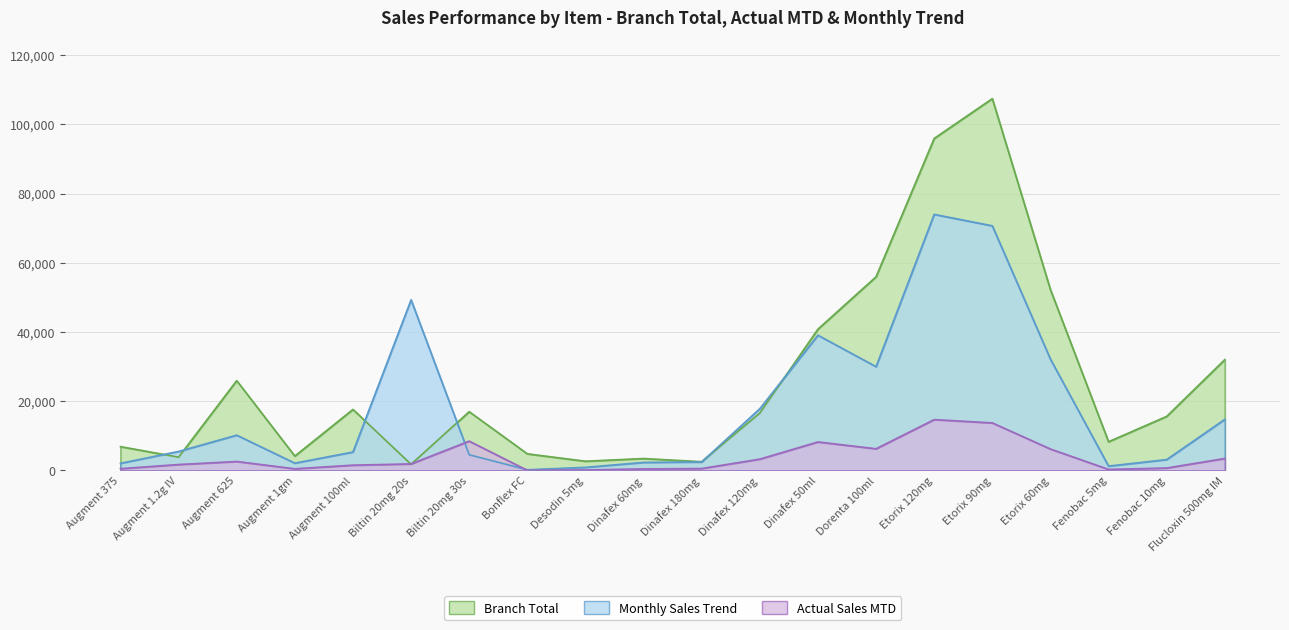

Where does the Branch Total series first go above 16562?

Augment 625